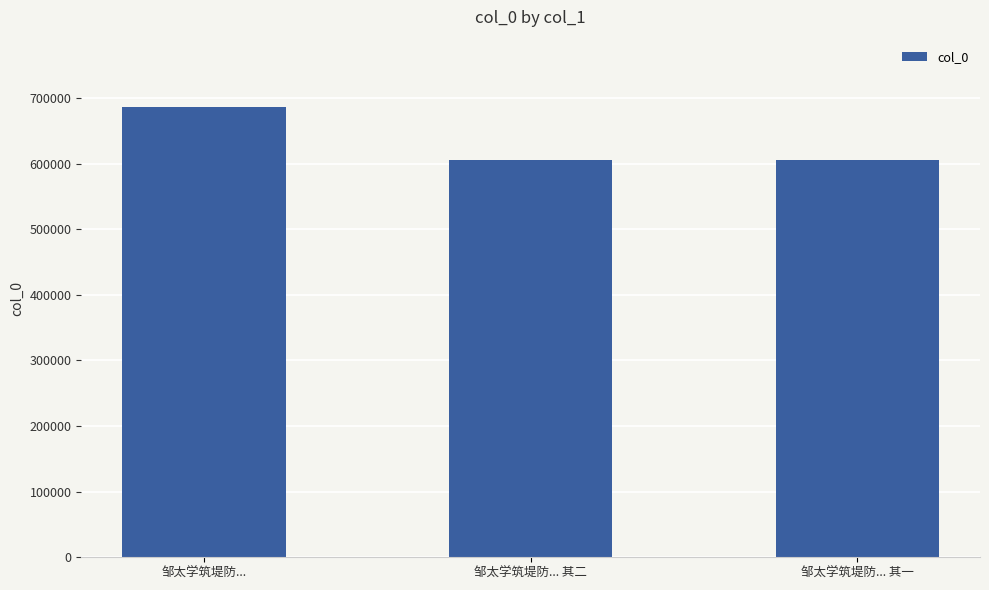

What is the label of the 1st bar from the left?

邹太学筑堤防...